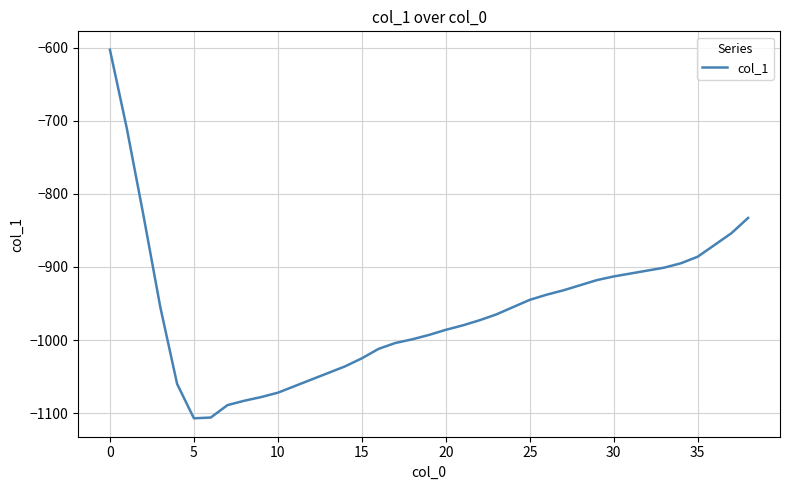

What is the greatest value displayed?

-603